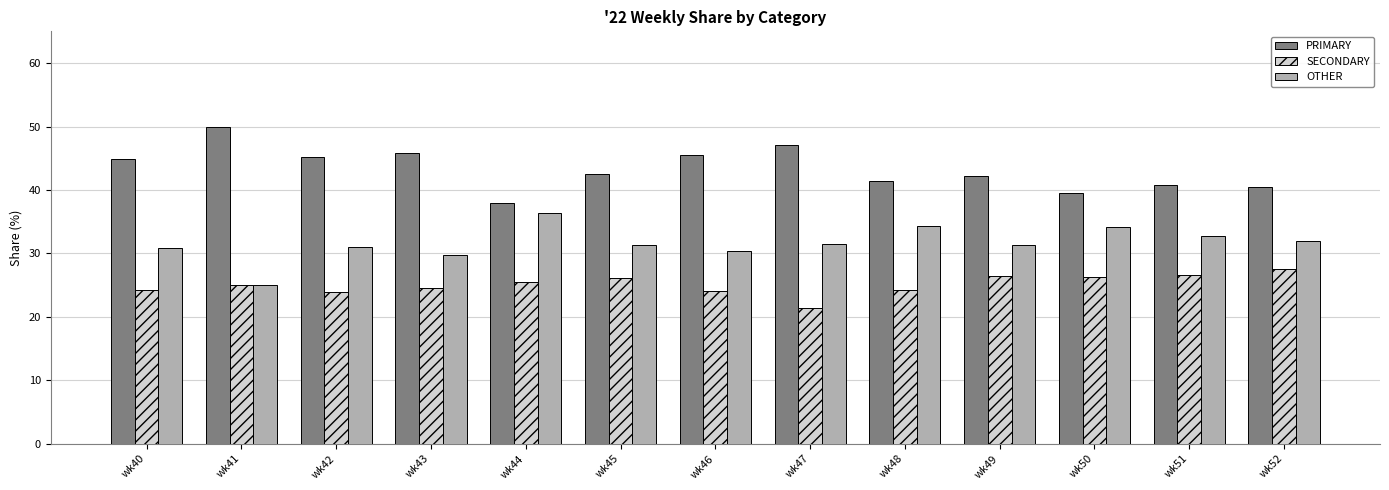

How many distinct data groups are displayed?

3